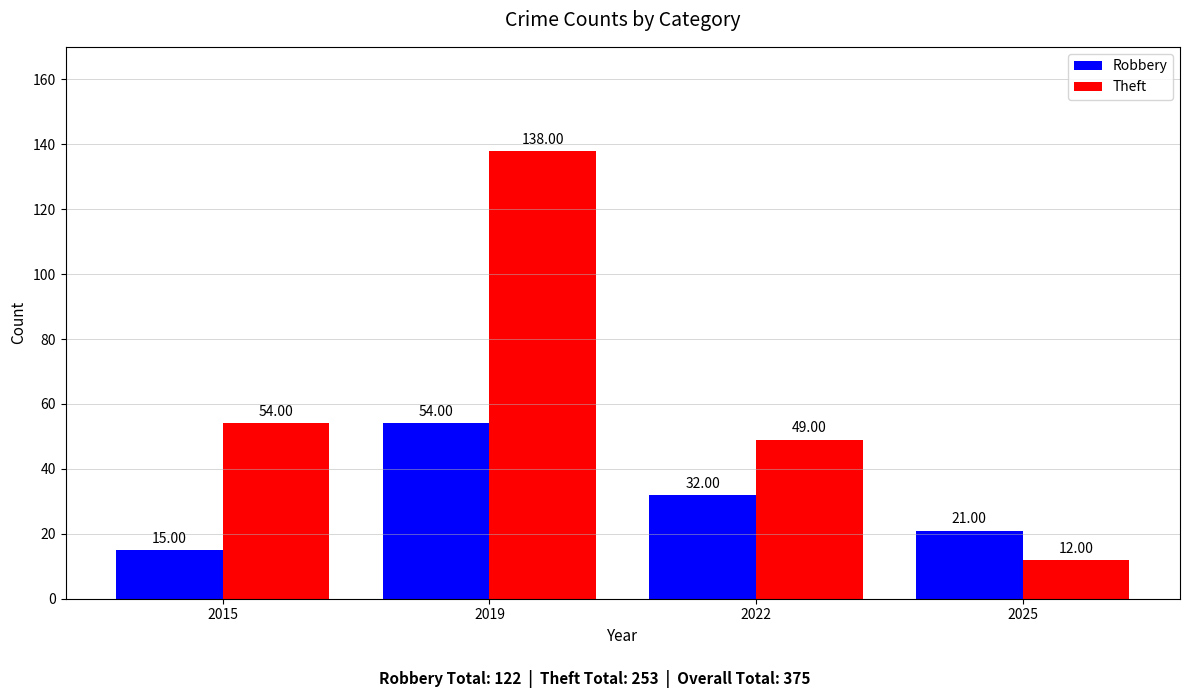

Reading left to right, what are all the values shown in this chart?

Robbery: 2015=15	2019=54	2022=32	2025=21
Theft: 2015=54	2019=138	2022=49	2025=12